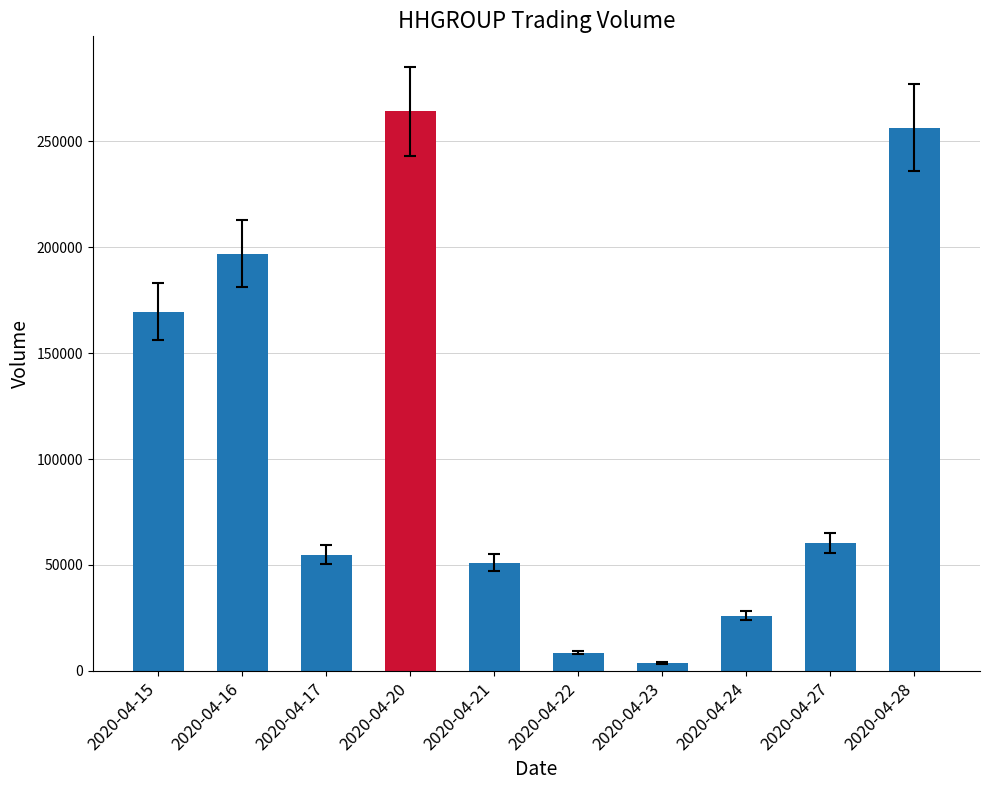

What is the change in value from 2020-04-17 to 2020-04-24?

-28800